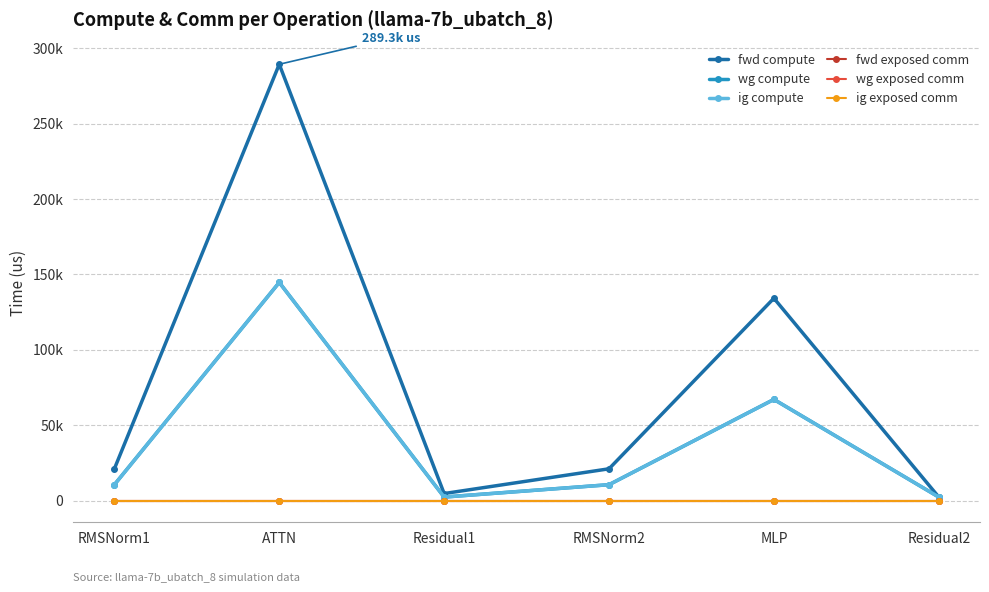

Does the chart have visible grid lines?

Yes